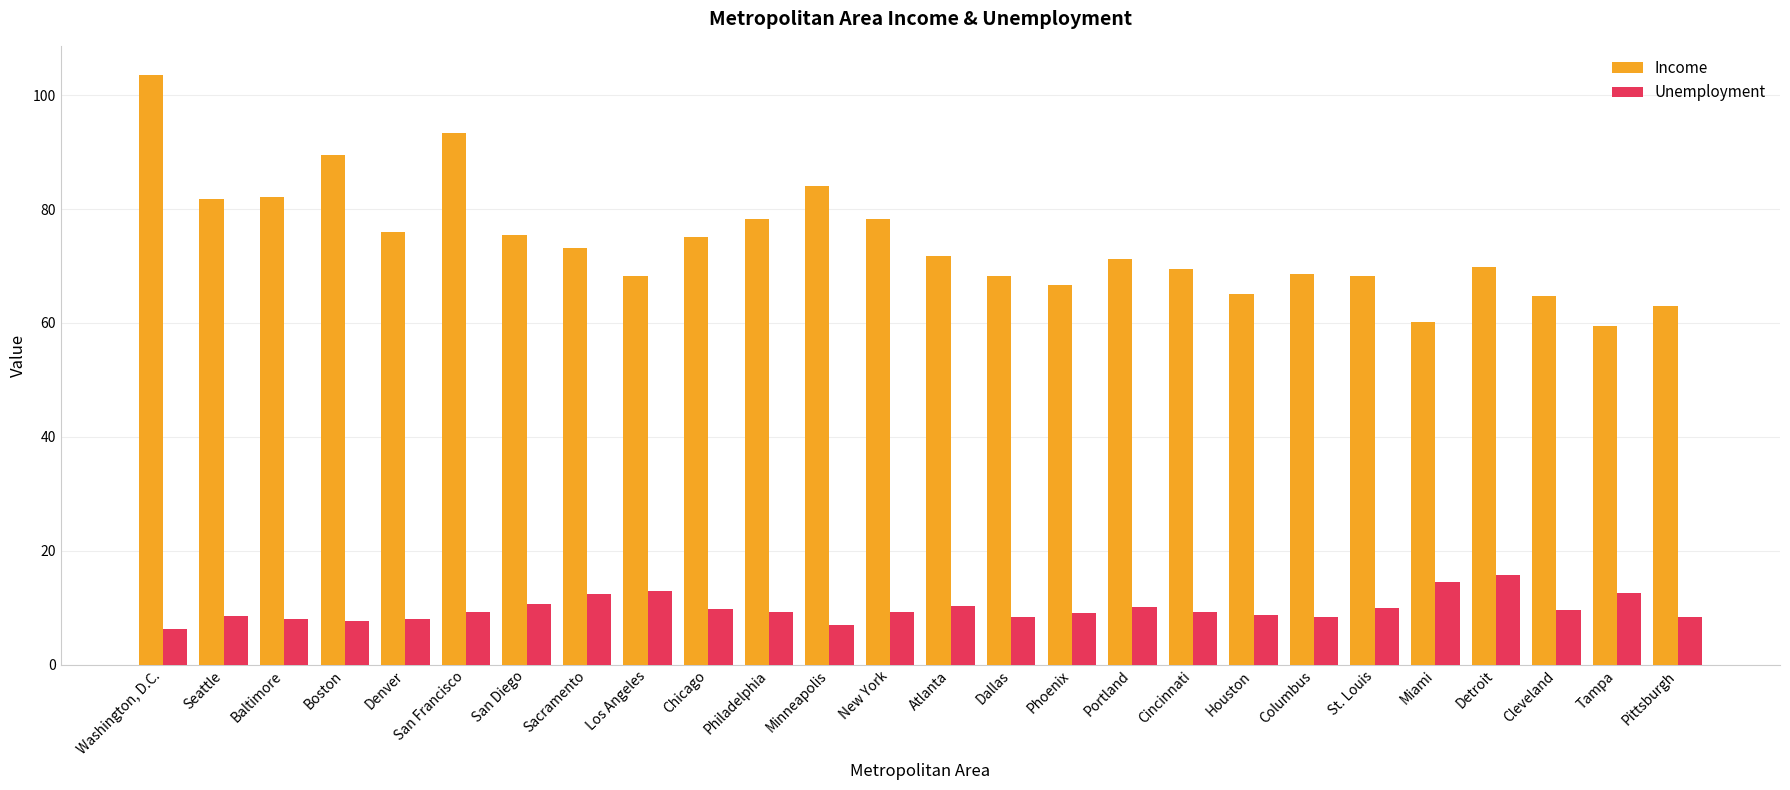

Is it true that Unemployment equals 5.9 at San Diego?

False